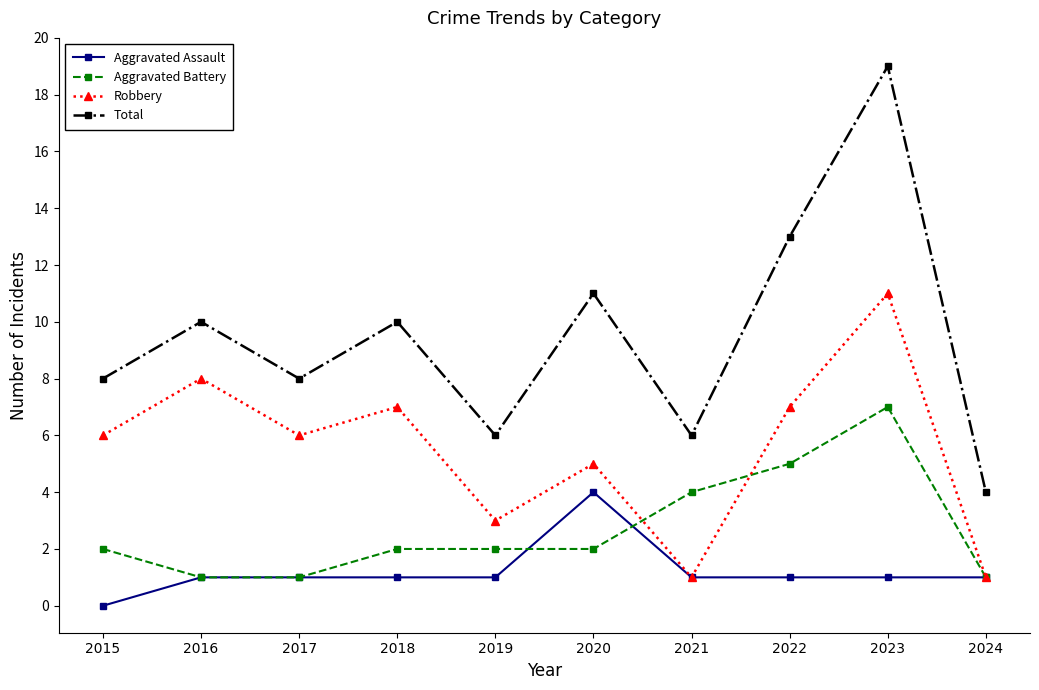

What is the value of the Aggravated Battery point at the 3rd from the left?

1